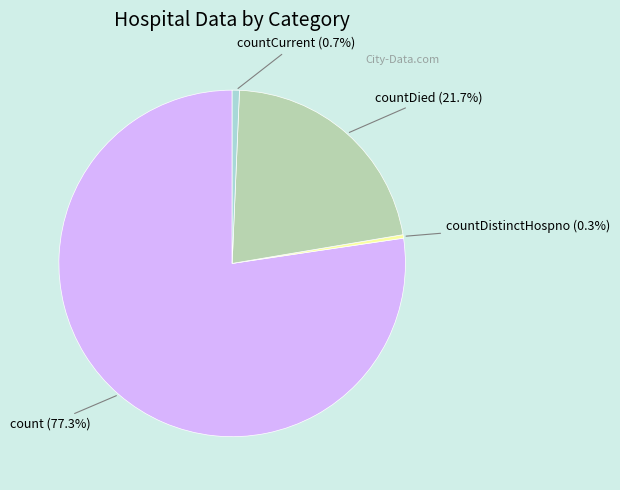

True or false: countCurrent accounts for 1% of the total.

True